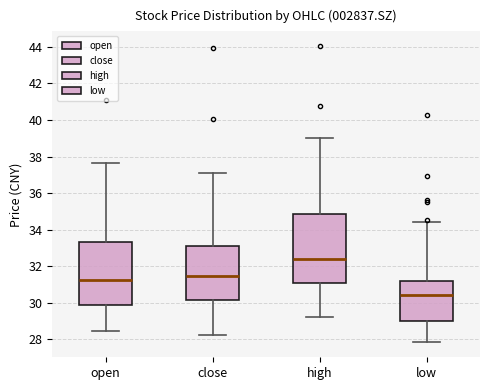

Where does the upper whisker of the box for high end on the y-axis? The values are not printed on the chart, so give them approximately, as read against the axis.

39.0